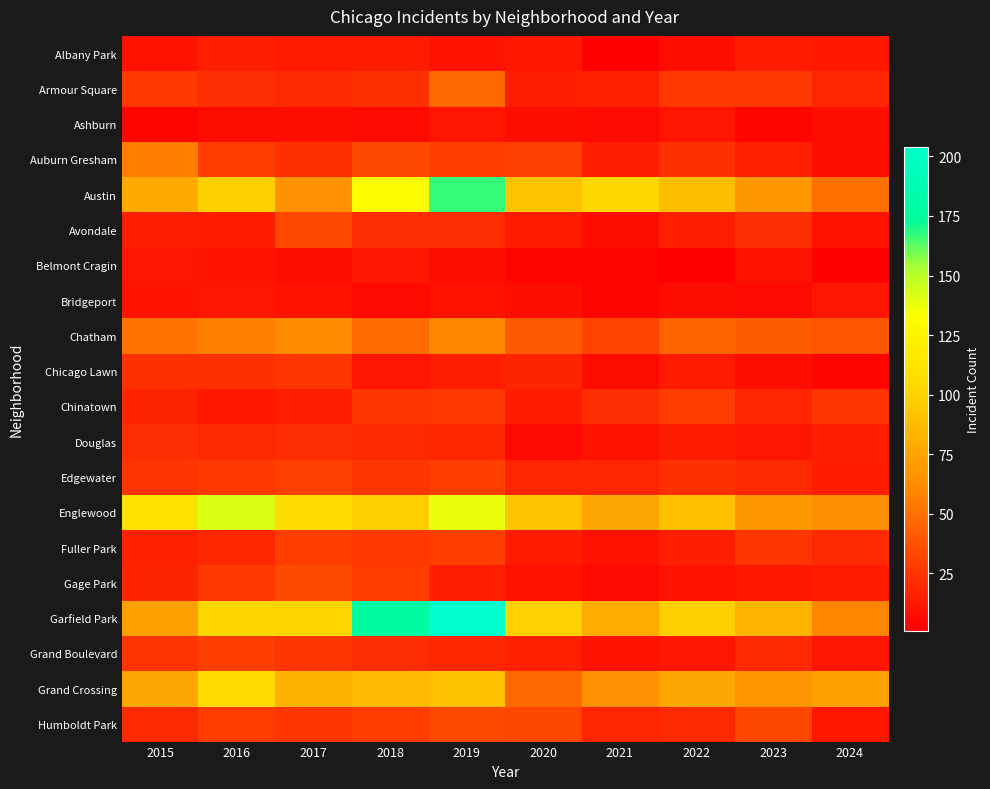

What is the spread (max minus min) of values at 2020?

97